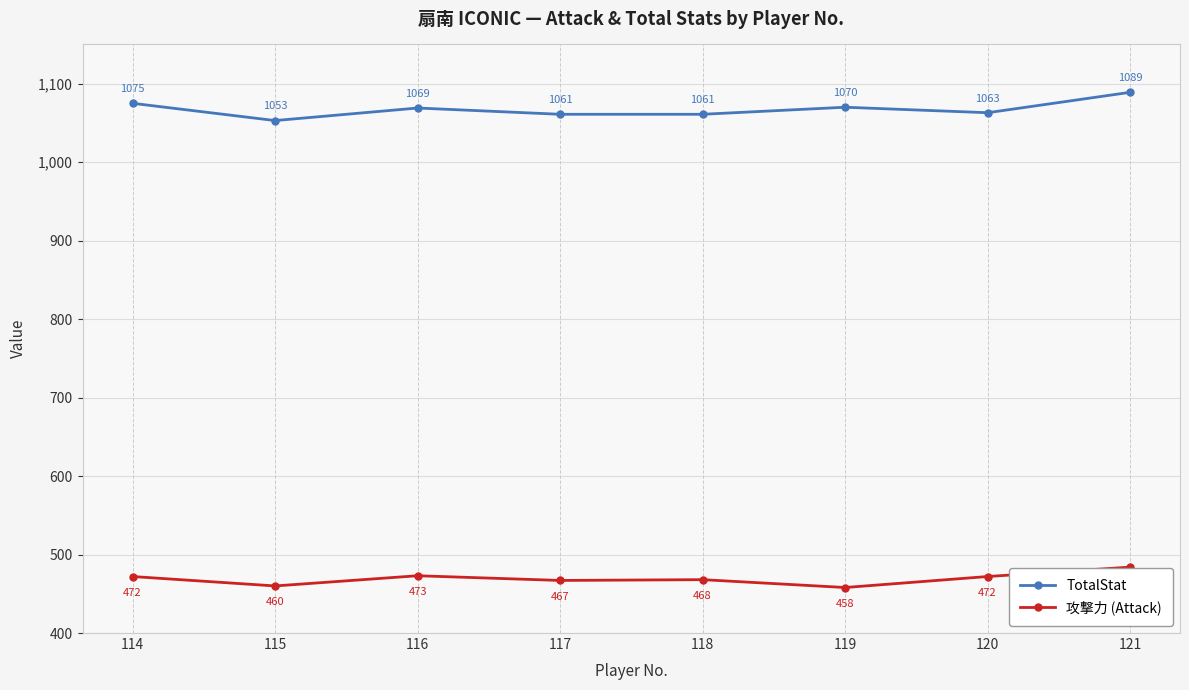

At which label is TotalStat closest to 1071?

119